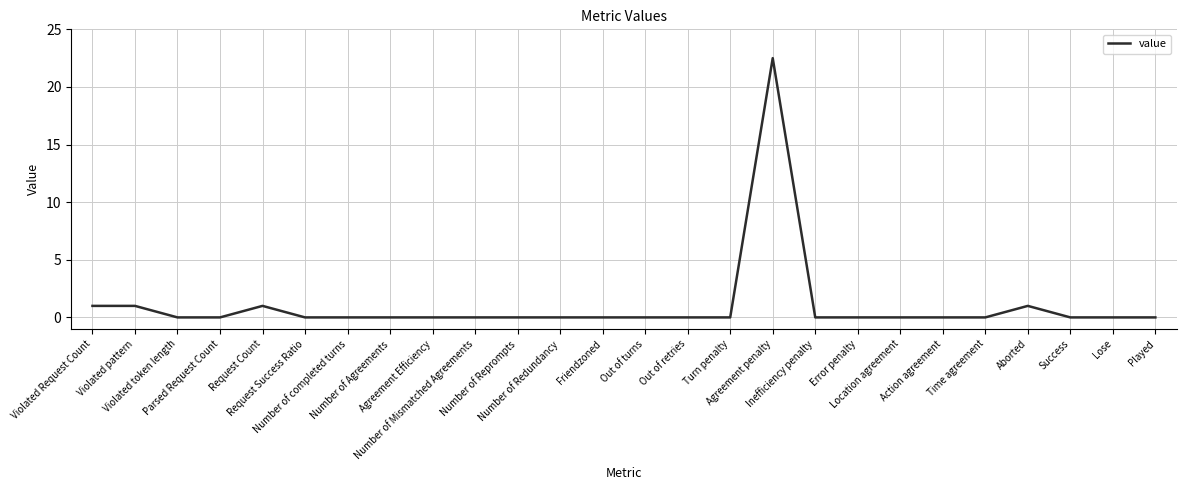

What is the average value?

1.0